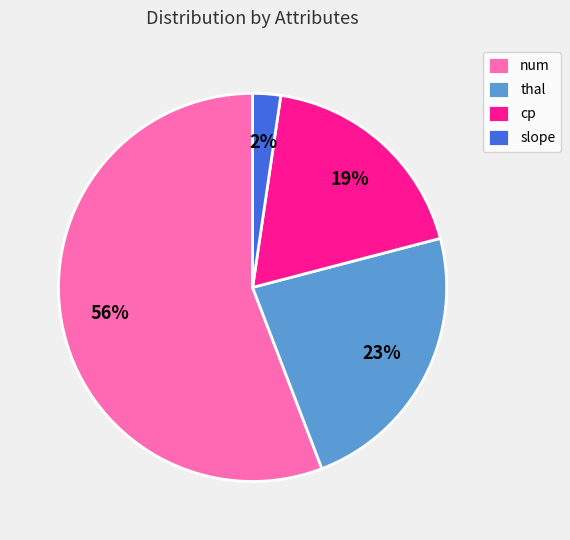

How many slices are in this pie chart?

4